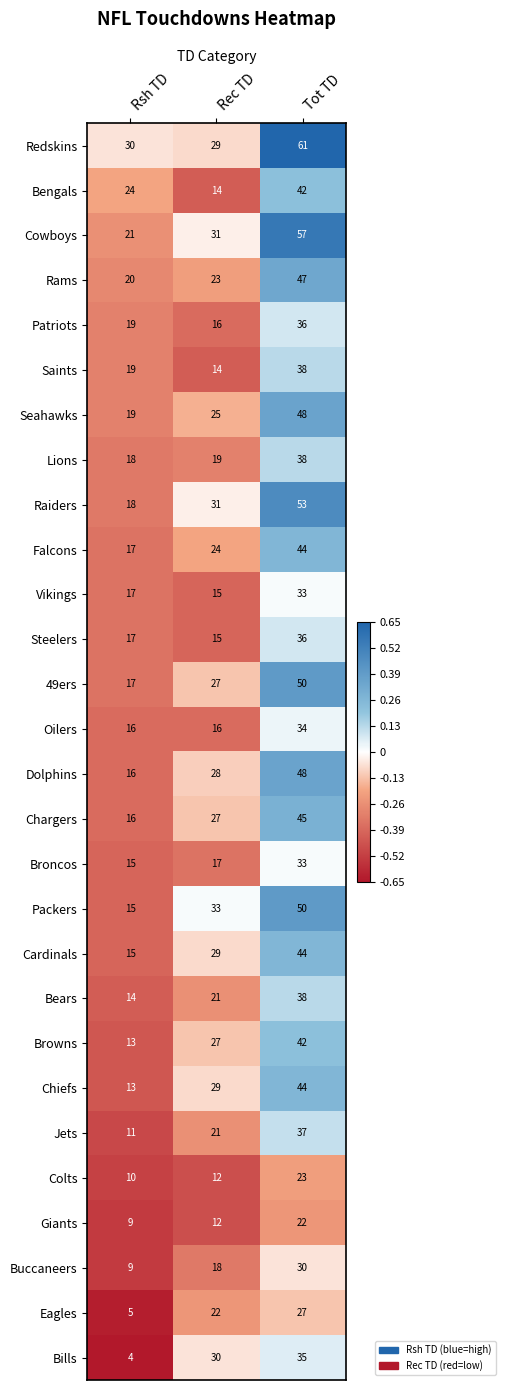

Is it true that Chiefs equals 22 at Tot TD?

False